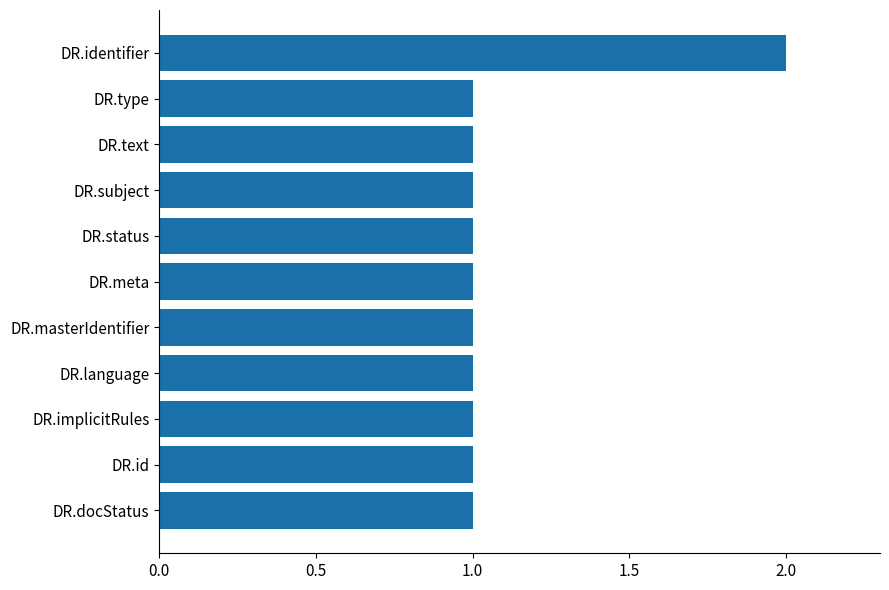

Which category has the highest value across all series?

DR.identifier